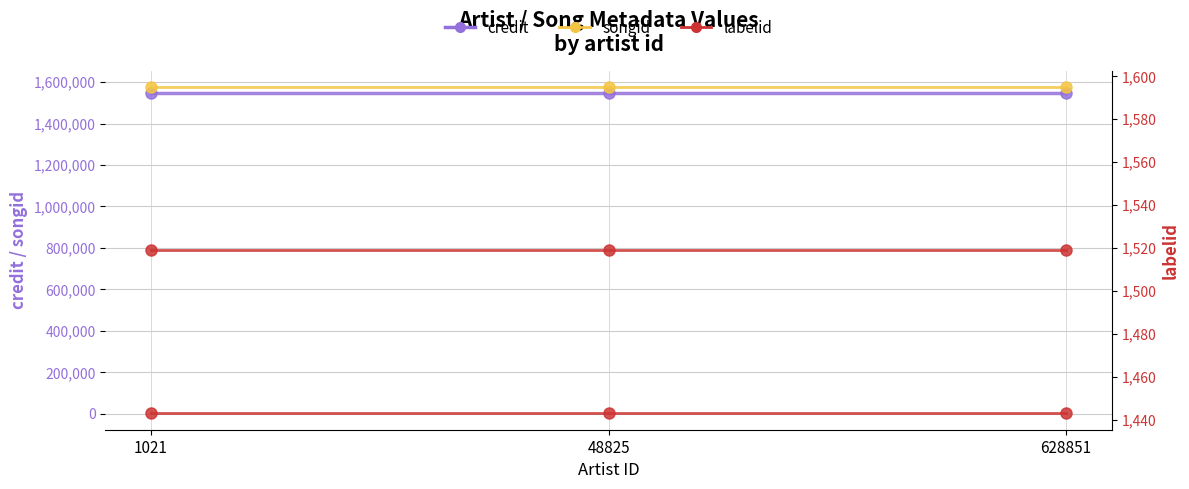

Reading left to right, transcribe all the data shown in this chart.

credit: 1548284	1548284	1548284
songid: 1576290	1576290	1576290
labelid: 1519	1519	1519